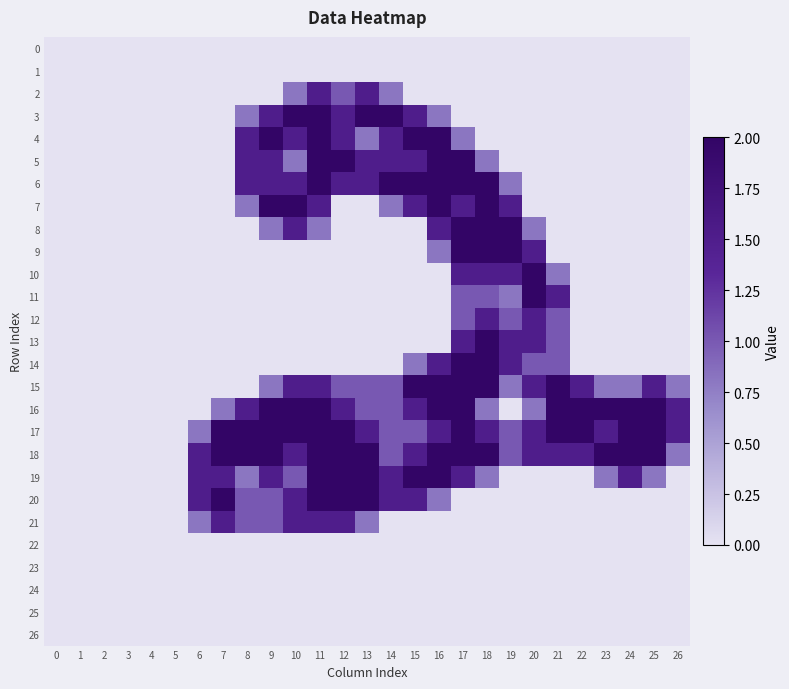

What is the total value across all series at 20?

15.6